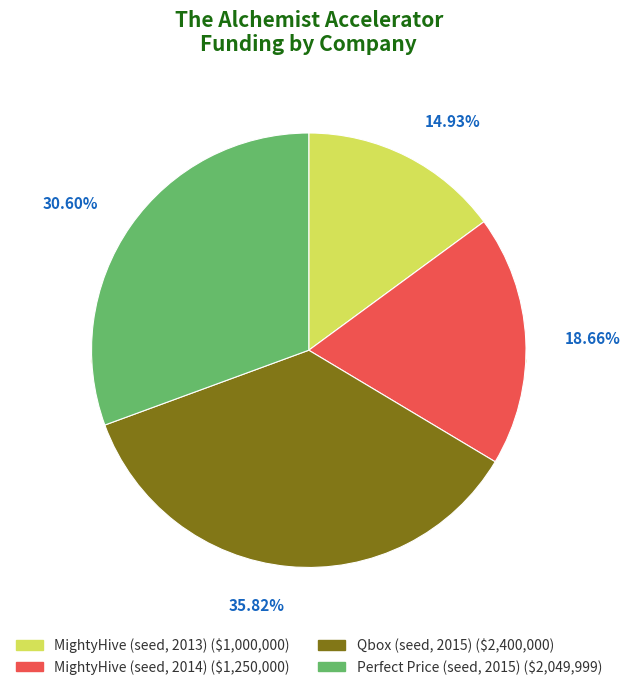

To the nearest percent, what is the average slice percentage?

25%